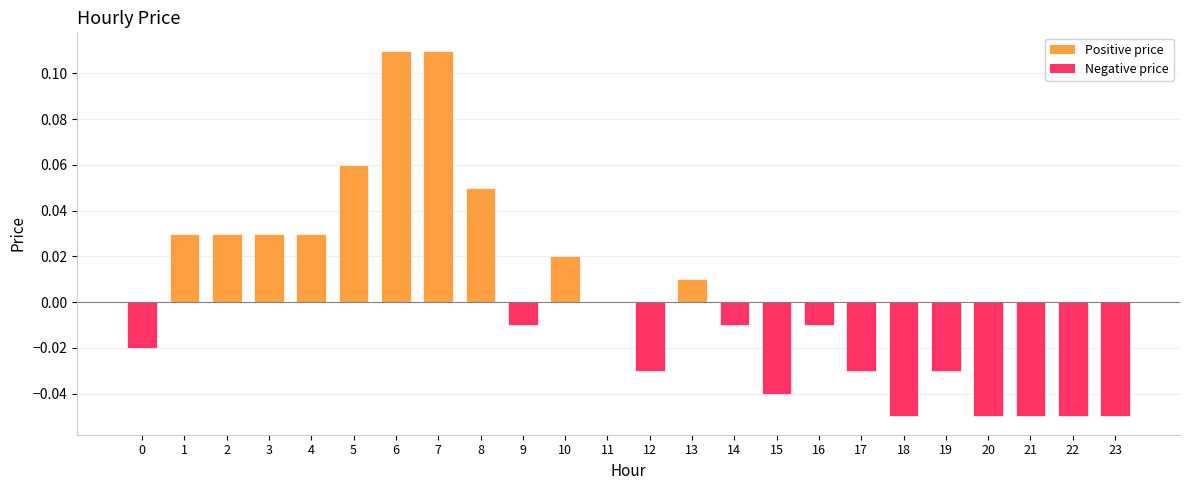

How many data points does each series have?

24